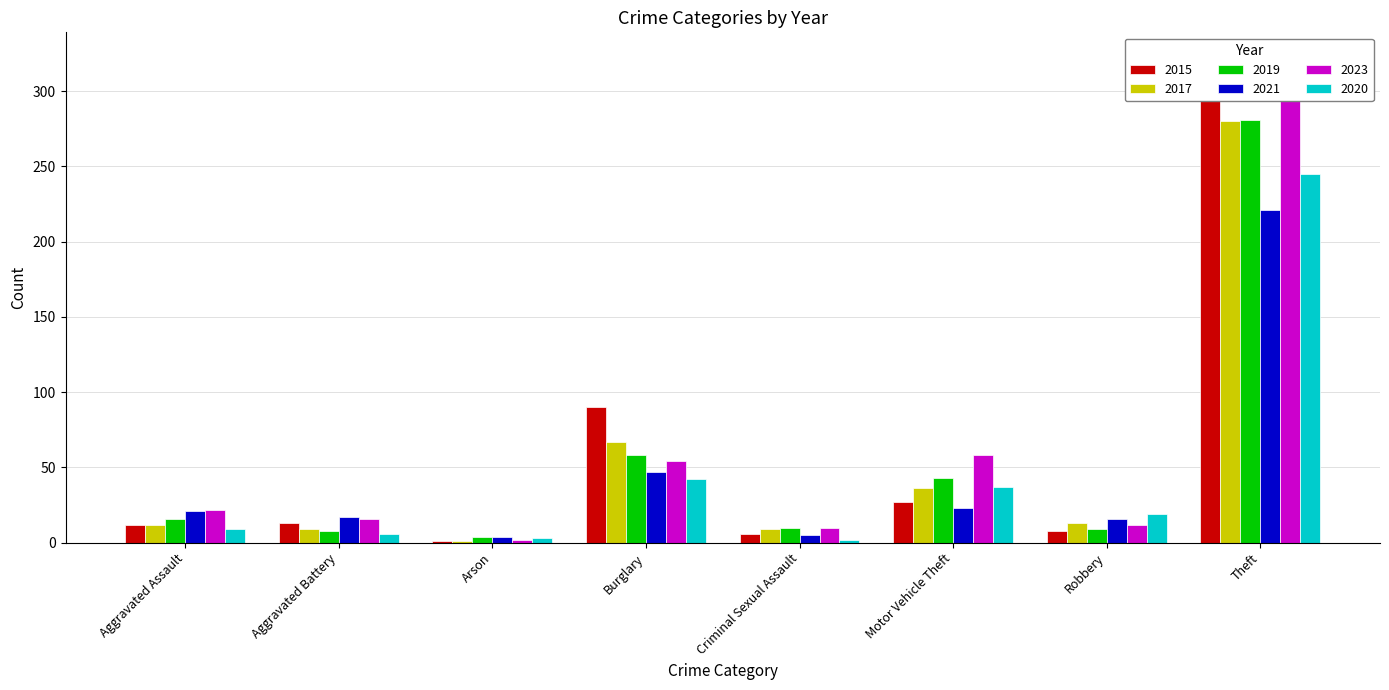

List the labels in order of 2015 value, largest first.

Theft, Burglary, Motor Vehicle Theft, Aggravated Battery, Aggravated Assault, Robbery, Criminal Sexual Assault, Arson